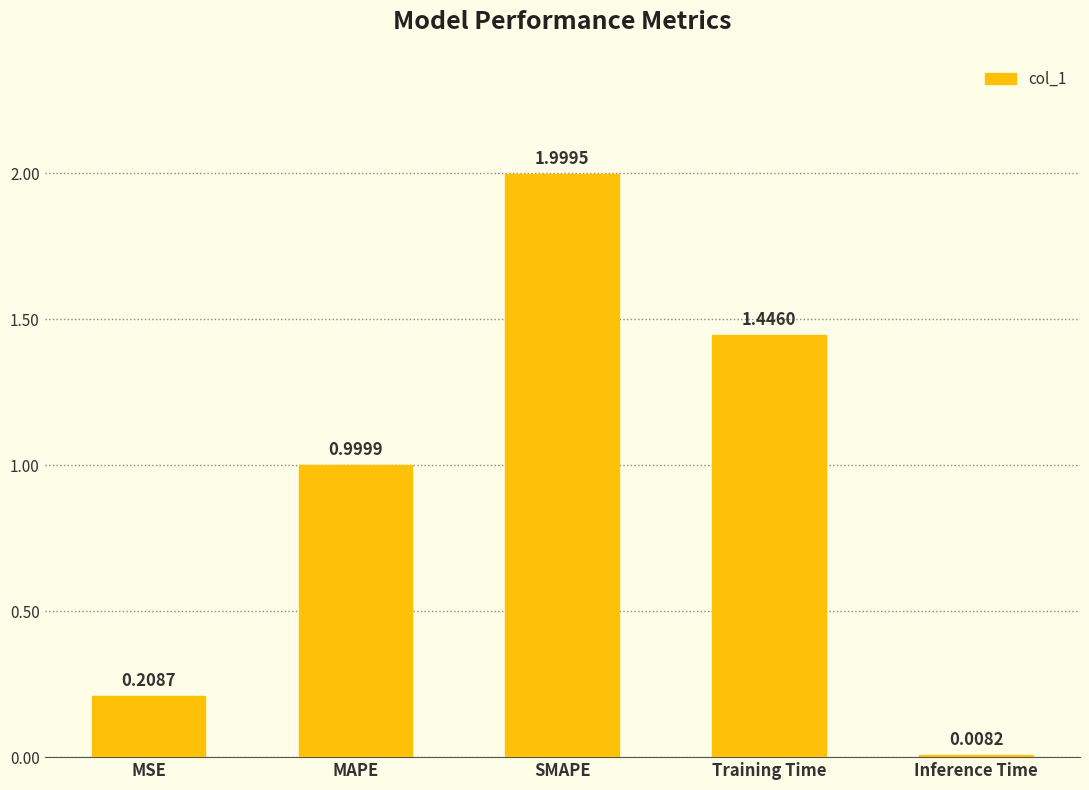

What is the sum of all values?

4.7